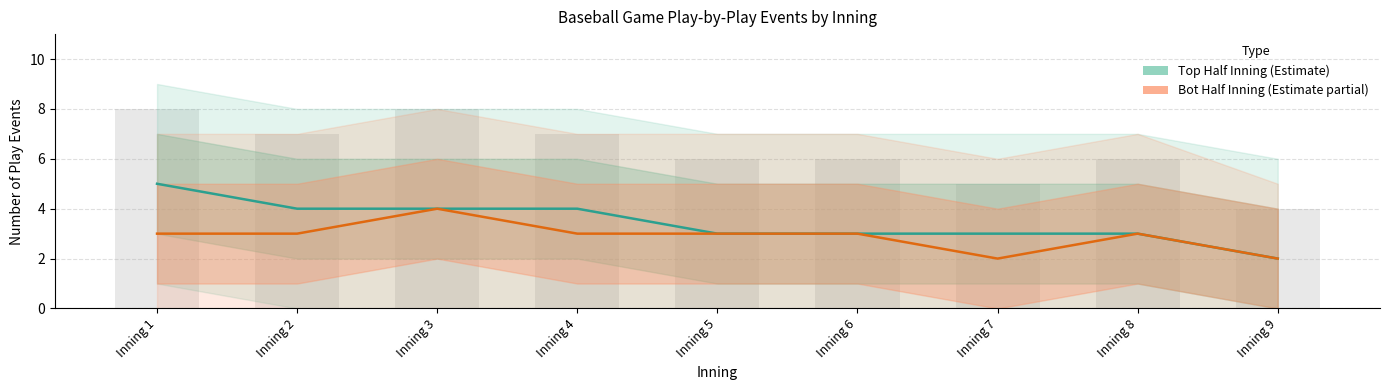

What is the maximum value shown in the chart?

5